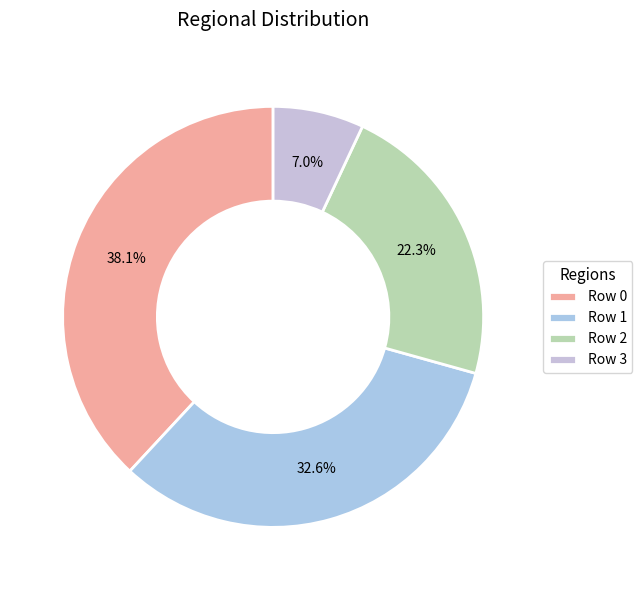

To the nearest percent, what is the difference between the largest and smallest slice percentages?

31%